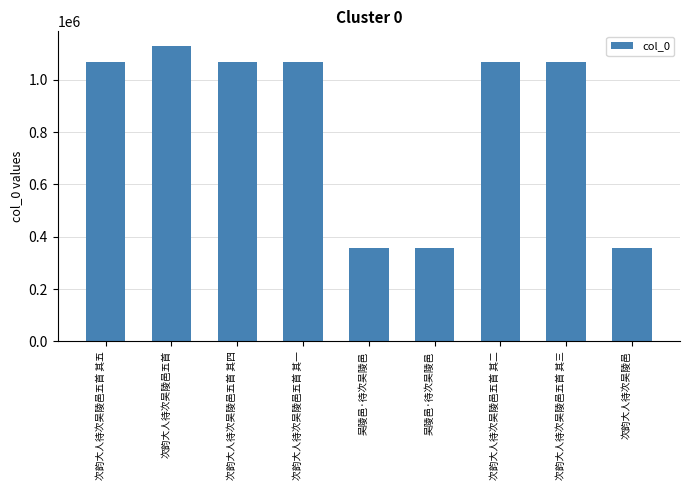

Rank the categories by value from lowest to highest.

次韵大人待次吴陵邑, 吴陵邑·待次吴陵邑, 吴陵邑·待次吴陵邑, 次韵大人待次吴陵邑五首 其一, 次韵大人待次吴陵邑五首 其二, 次韵大人待次吴陵邑五首 其三, 次韵大人待次吴陵邑五首 其四, 次韵大人待次吴陵邑五首 其五, 次韵大人待次吴陵邑五首